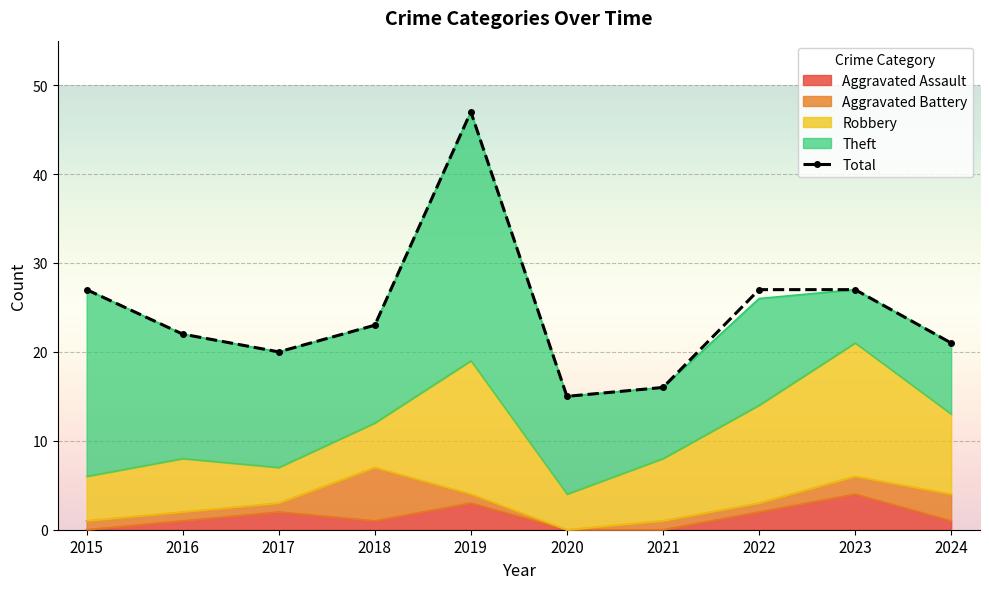

Where does the Aggravated Assault series first go above 1?

2017